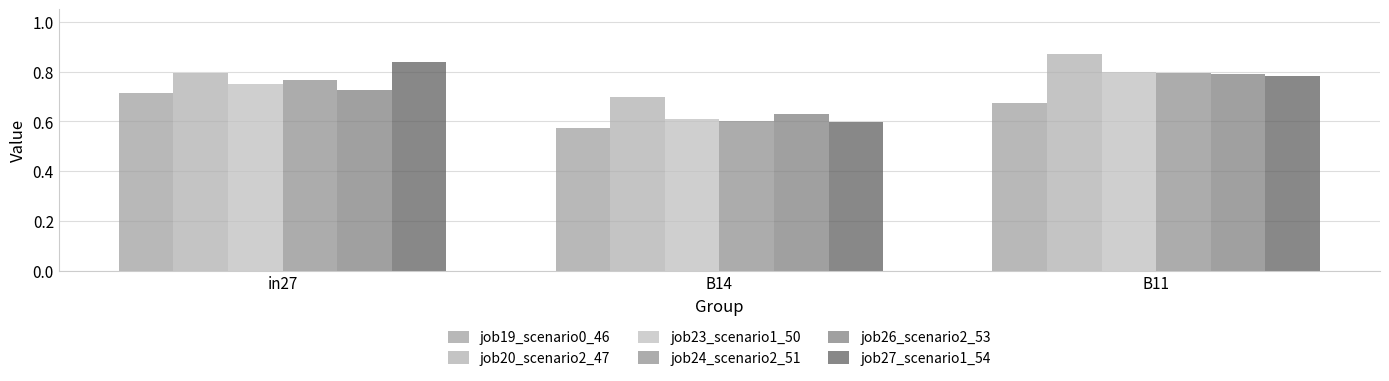

What is the difference between the second highest and minimum values in the job23_scenario1_50 series?

0.1